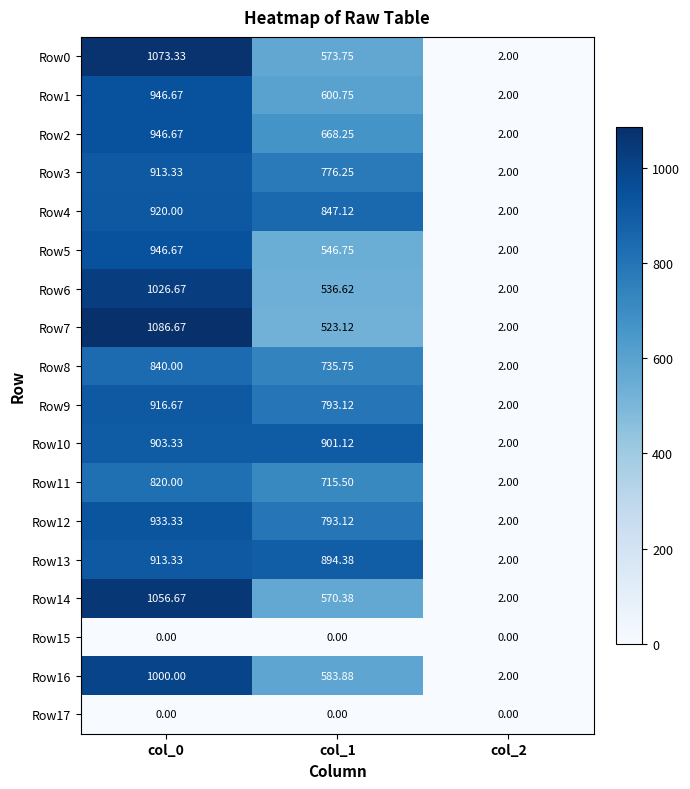

Which series changed the most between col_1 and col_2?

Row10